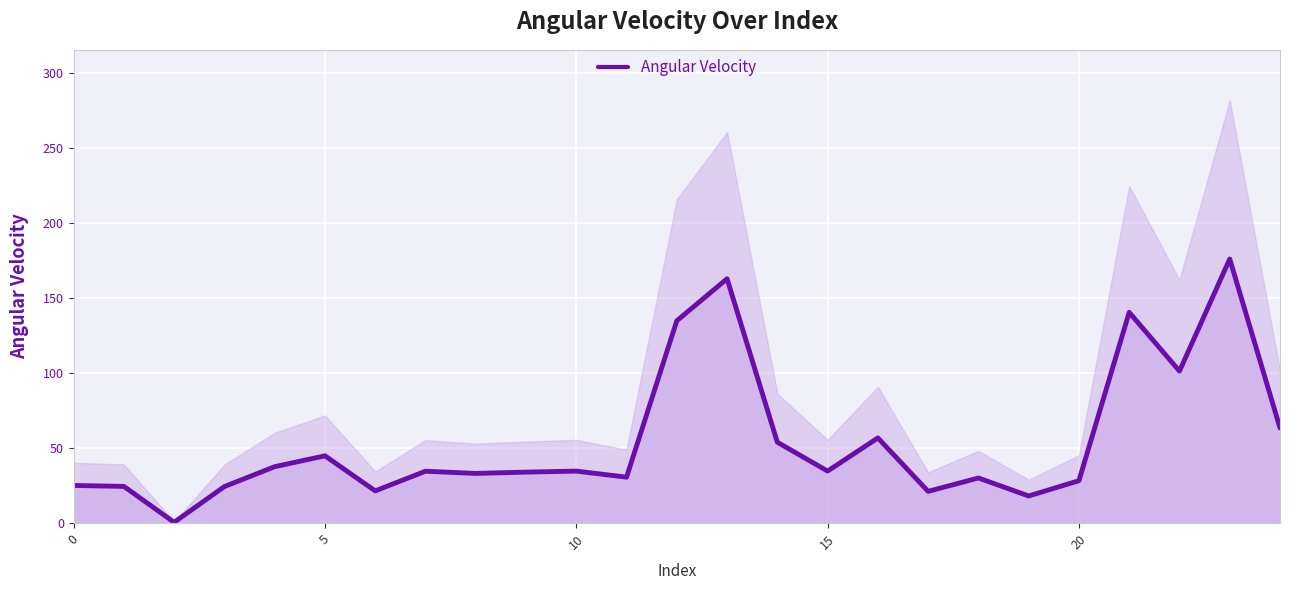

At which category does the chart reach its peak across all series?

23